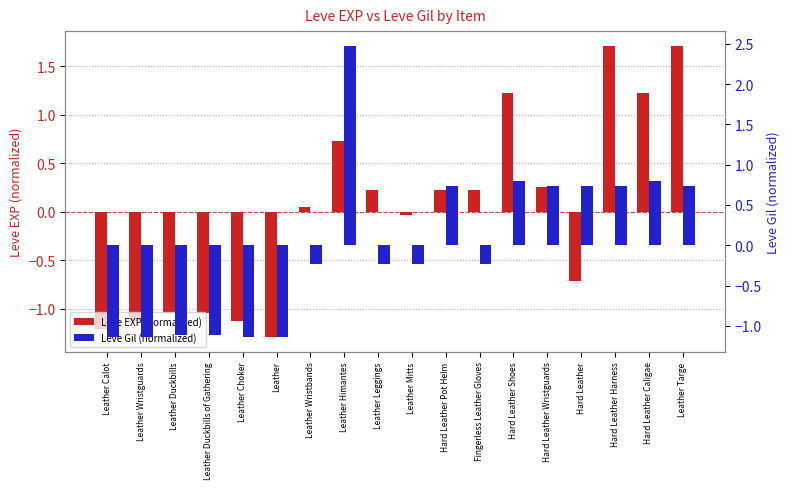

What is the difference between the second highest and second lowest values in the Leve Gil (normalized) series?

1.9